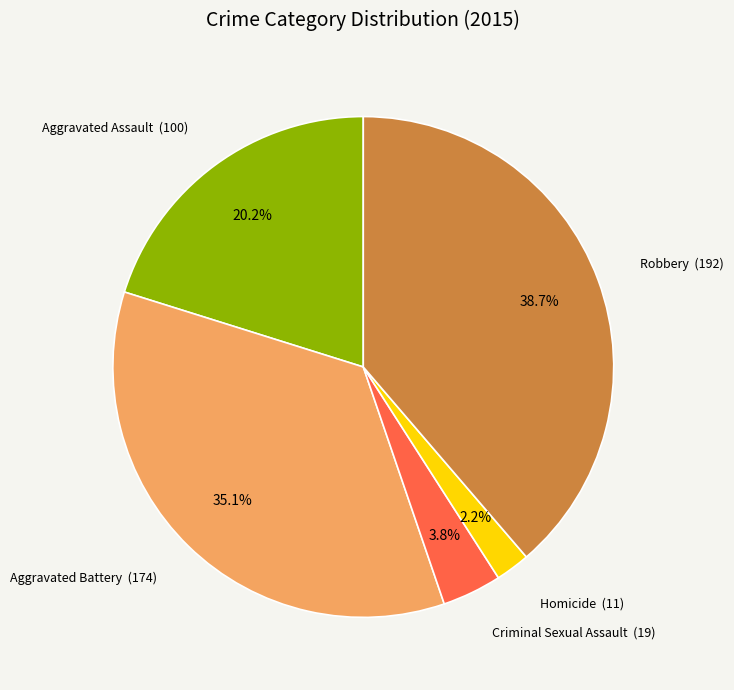

Is there a majority slice in this chart?

No